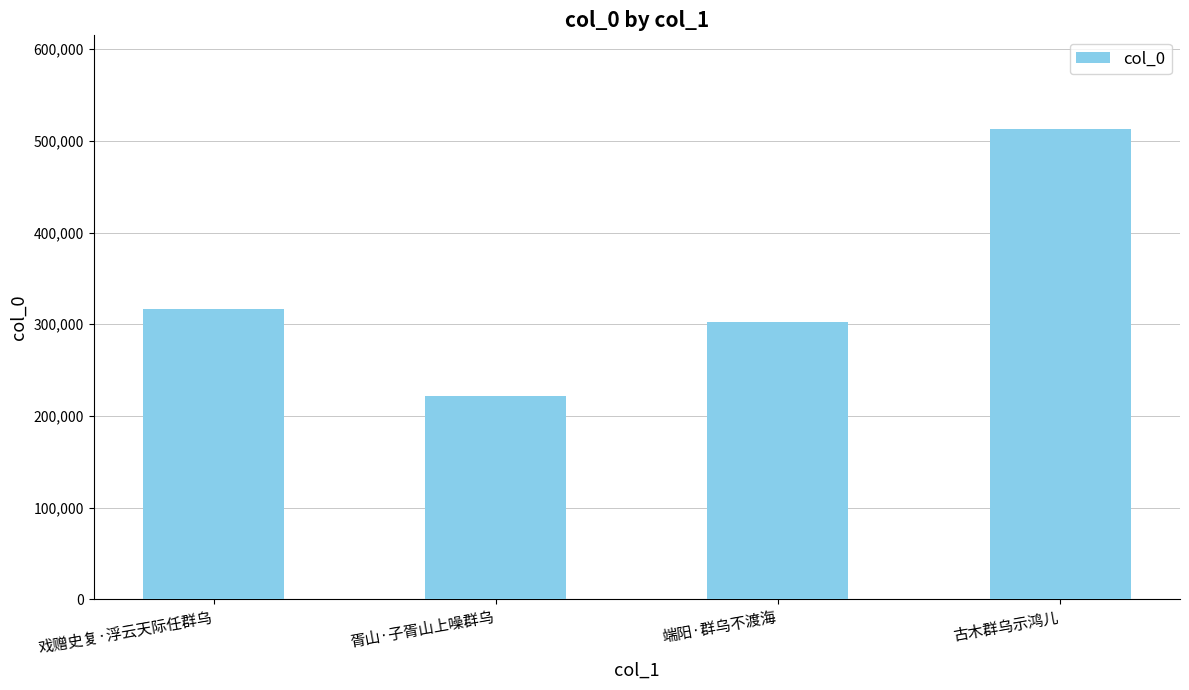

What position from the right is 端阳·群乌不渡海?

2